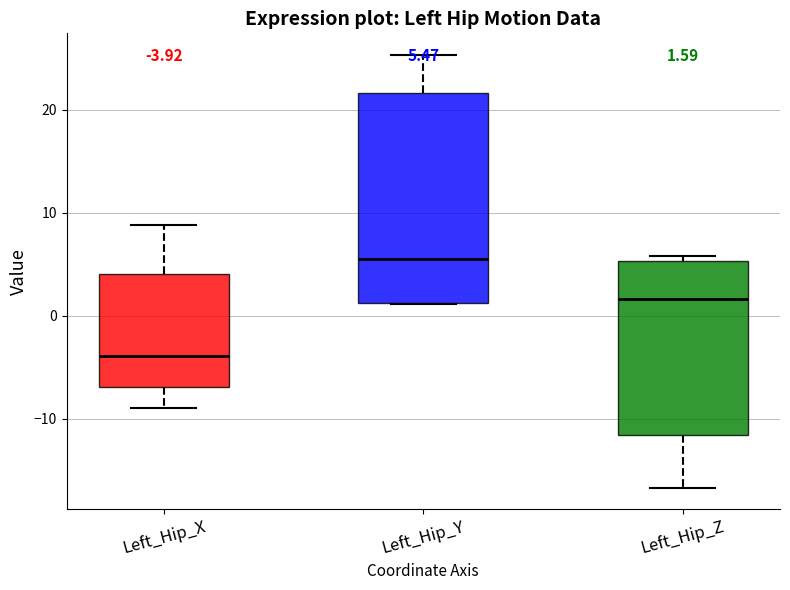

Which box has the highest median line?

Left_Hip_Y